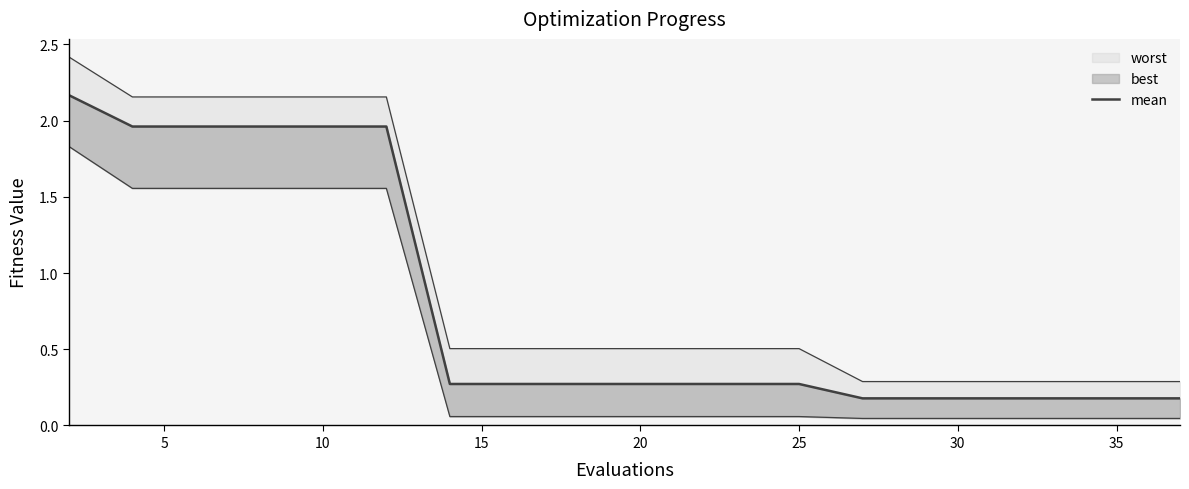

How many data points does each series have?

20